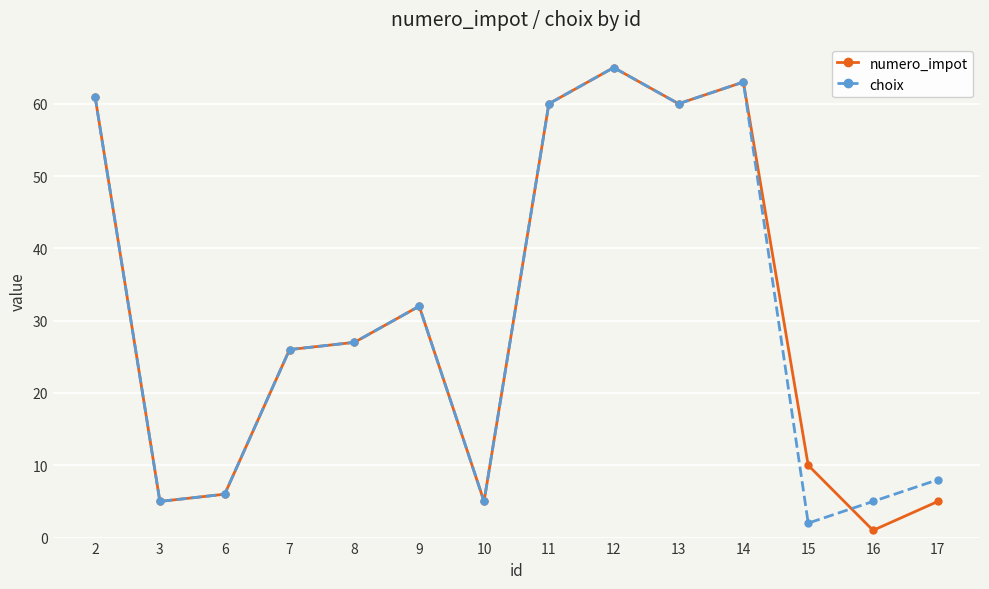

How many interior local peaks does the choix series have?

3